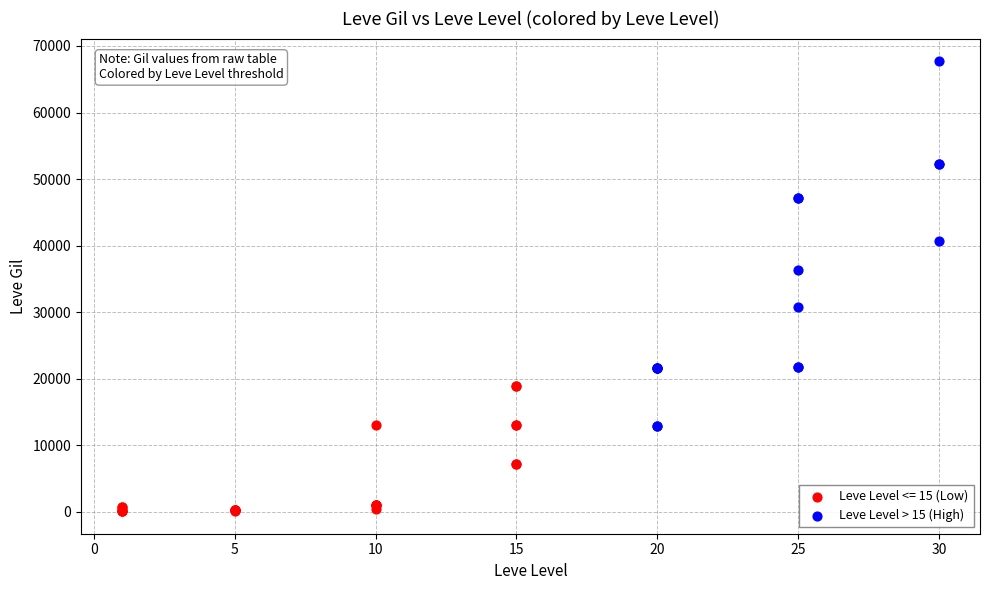

Which series has the largest Y range (max minus min)?

Leve Level > 15 (High)